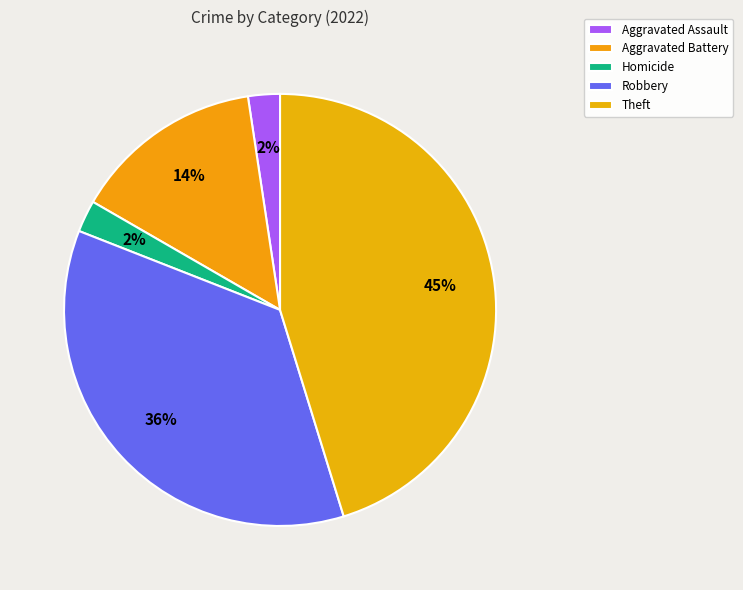

How many segments does this pie chart have?

5